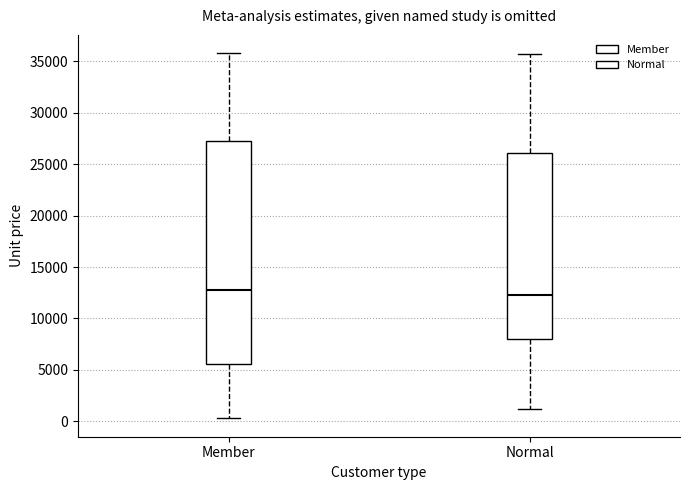

Reading left to right, read every box against the y-axis: the position of its median line, the range the box covers, and the ends of its whiskers. The values are not printed on the chart, so give them approximately, as read against the axis.

Member: median 13000, box 5500 to 27500, whiskers 500 to 36000
Normal: median 12500, box 8000 to 26000, whiskers 1000 to 35500